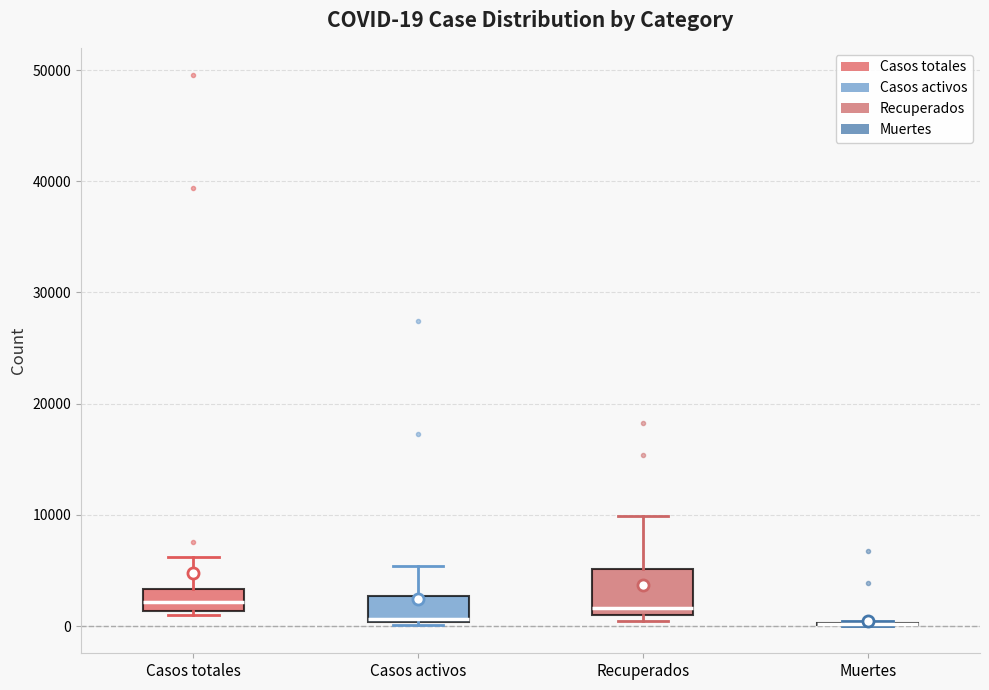

Comparing the boxes themselves (not the whiskers), which one is the tallest?

Recuperados